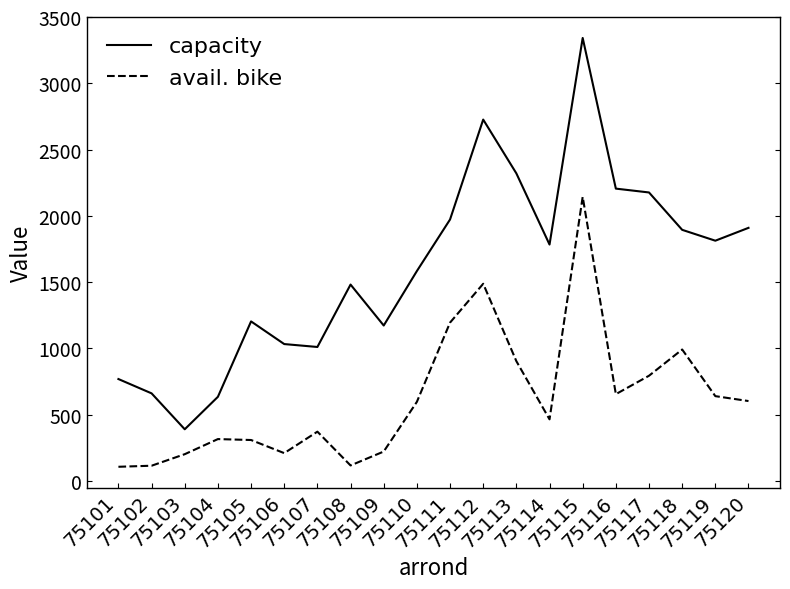

The value of capacity at 75101 is 284. True or false?

False